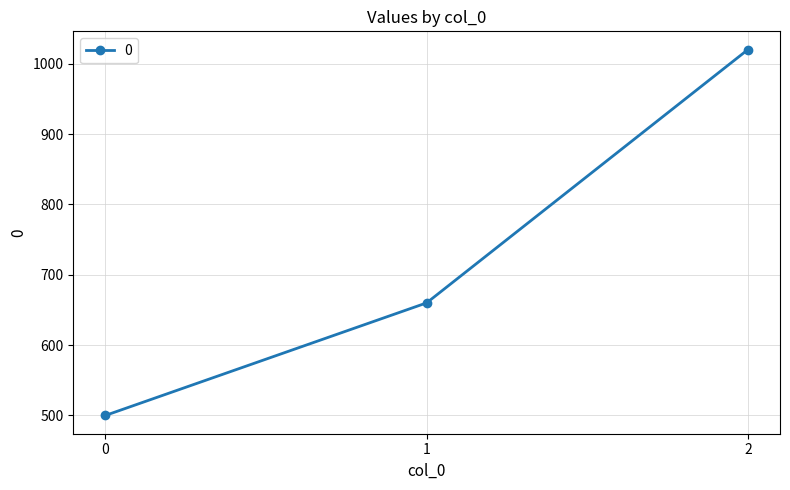

Is it true that the value at 0 is 759?

False